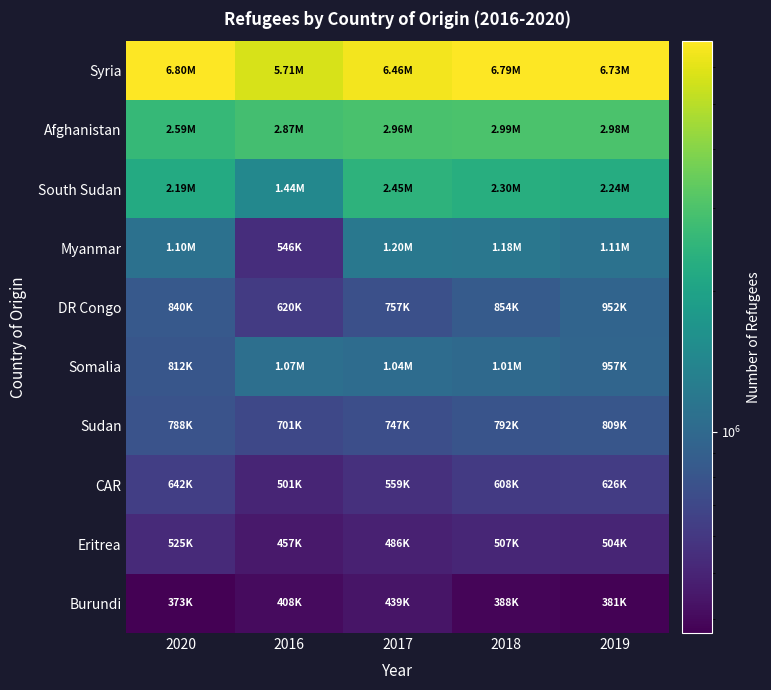

Reading left to right, extract all data points from this chart.

Syria: 2020=6796720	2016=5708848	2017=6457677	2018=6793950	2019=6734250
Afghanistan: 2020=2594826	2016=2870519	2017=2958251	2018=2991374	2019=2982800
South Sudan: 2020=2188785	2016=1442499	2017=2446340	2018=2298002	2019=2240690
Myanmar: 2020=1103246	2016=546308	2017=1197830	2018=1175608	2019=1114359
DR Congo: 2020=840391	2016=620183	2017=756957	2018=853724	2019=951902
Somalia: 2020=812356	2016=1072811	2017=1044706	2018=1005489	2019=956501
Sudan: 2020=787823	2016=700860	2017=746747	2018=792220	2019=808845
CAR: 2020=642161	2016=501482	2017=558510	2018=608136	2019=626230
Eritrea: 2020=524738	2016=457247	2017=486209	2018=507260	2019=504300
Burundi: 2020=372951	2016=408066	2017=439320	2018=387850	2019=380900